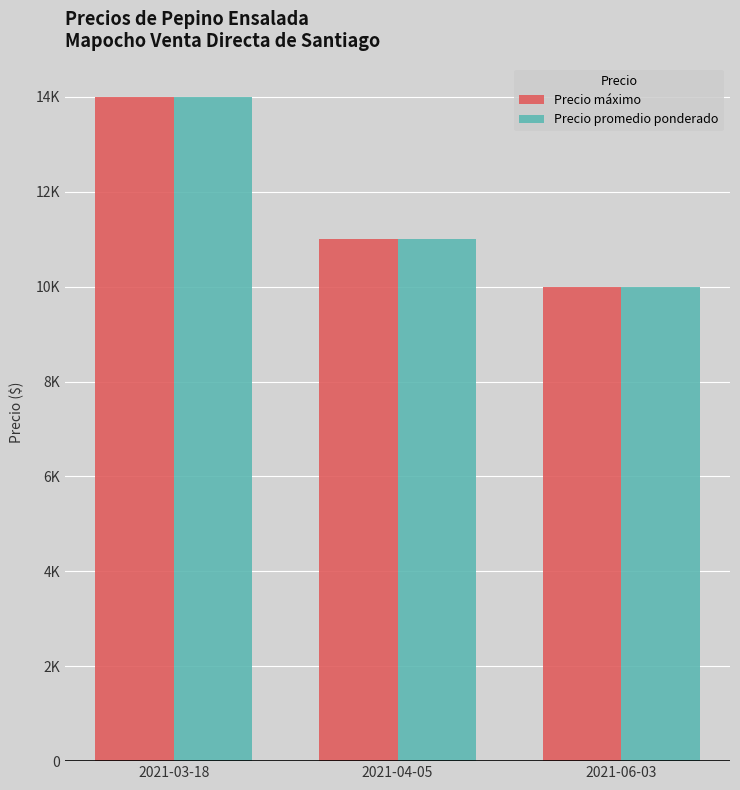

At which label is Precio máximo closest to 12000?

2021-04-05